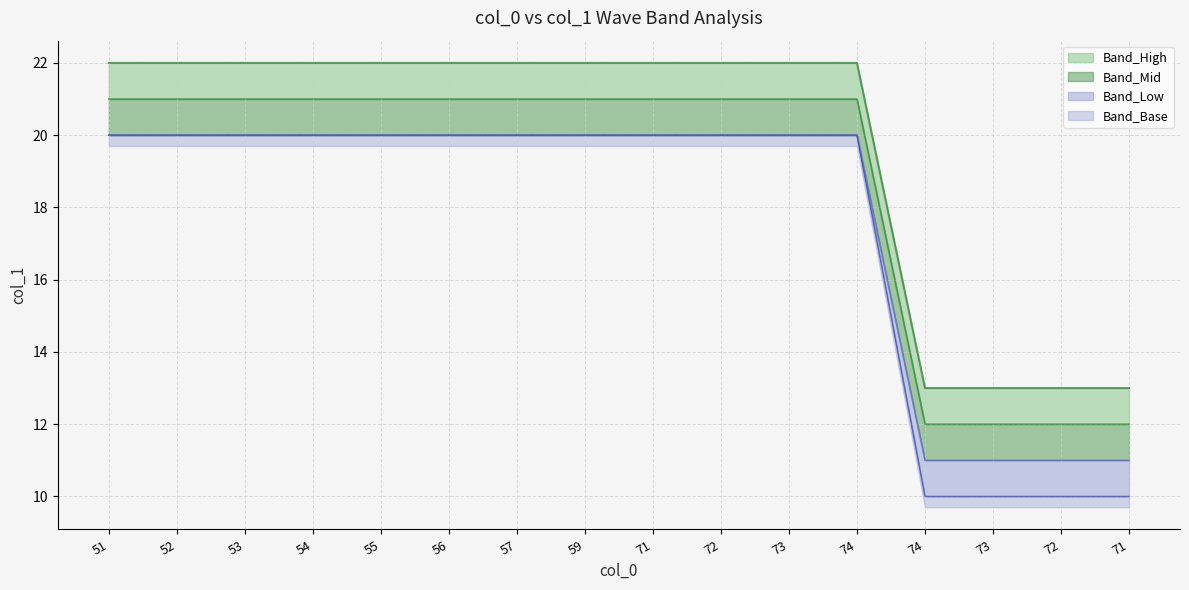

True or false: Band_Low and Band_High intersect in this chart.

False